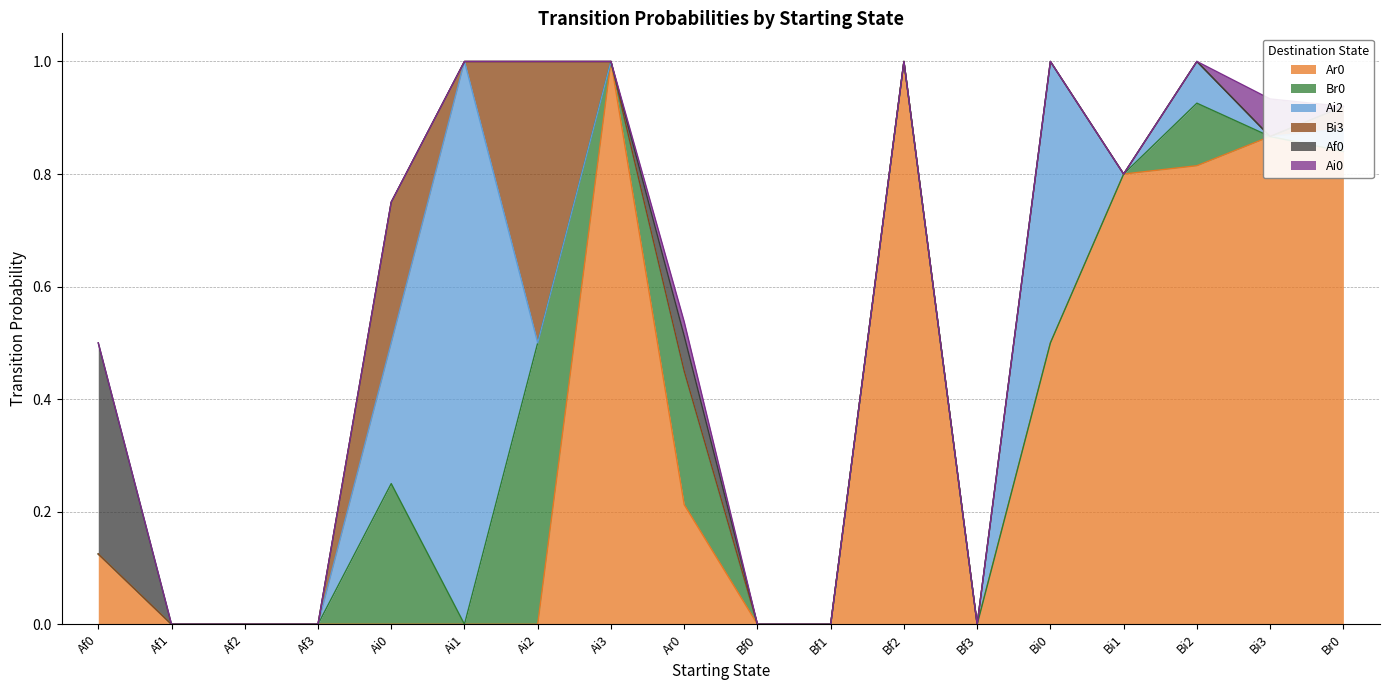

The Ai2 series shows 0.0 at Af1. True or false?

True